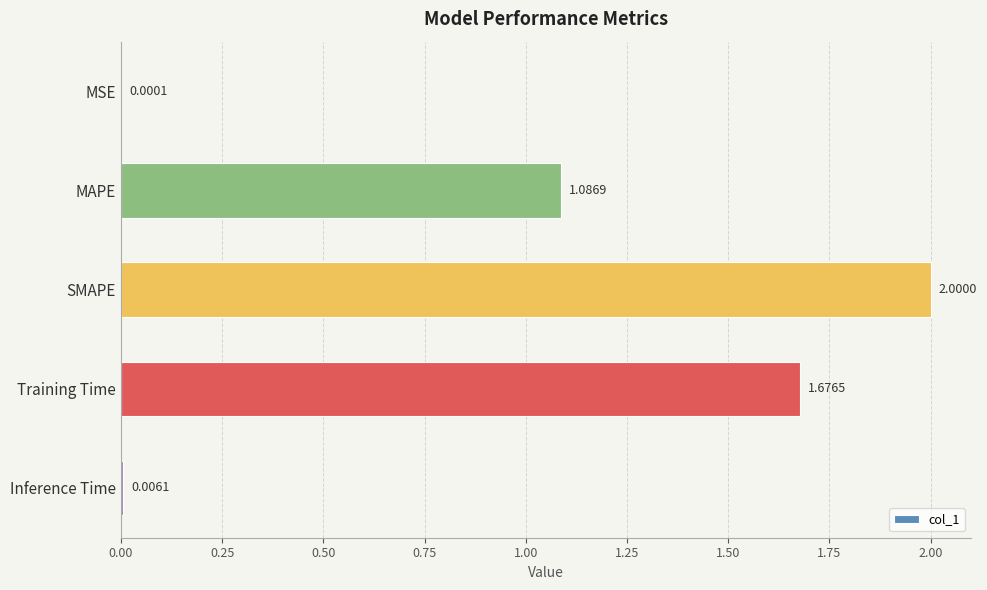

What is the change in value from MAPE to Training Time?

+0.6